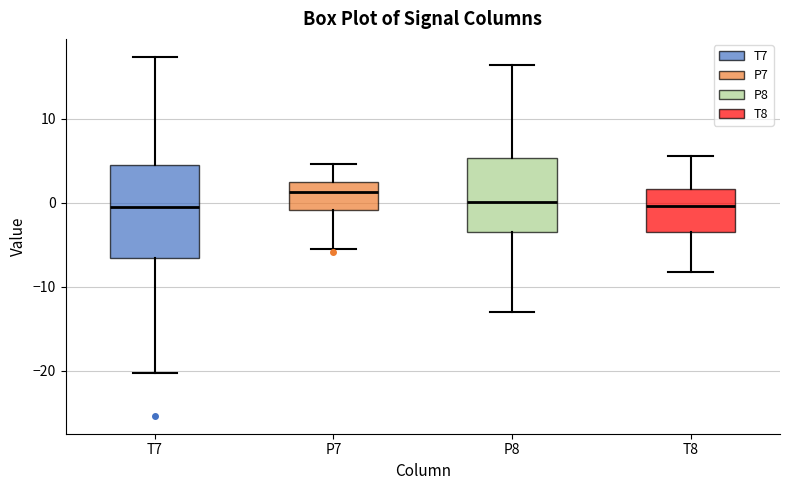

Reading left to right, read every box against the y-axis: the position of its median line, the range the box covers, and the ends of its whiskers. The values are not printed on the chart, so give them approximately, as read against the axis.

T7: median 0, box -7 to 5, whiskers -20 to 17
P7: median 1, box -1 to 2, whiskers -5 to 5
P8: median 0, box -3 to 5, whiskers -13 to 16
T8: median 0, box -3 to 2, whiskers -8 to 6